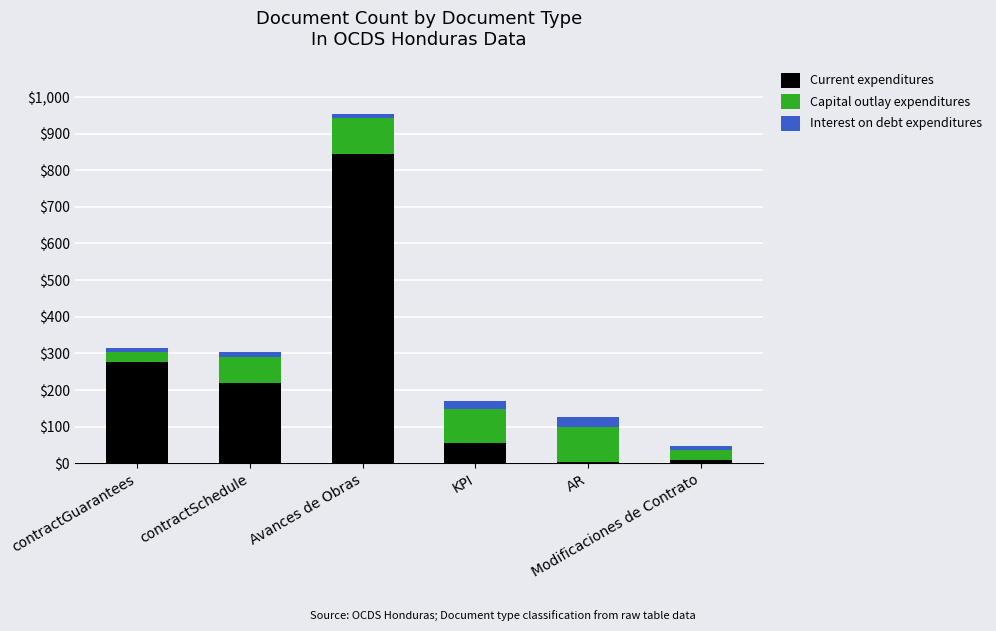

What is the maximum value for Current expenditures?

845